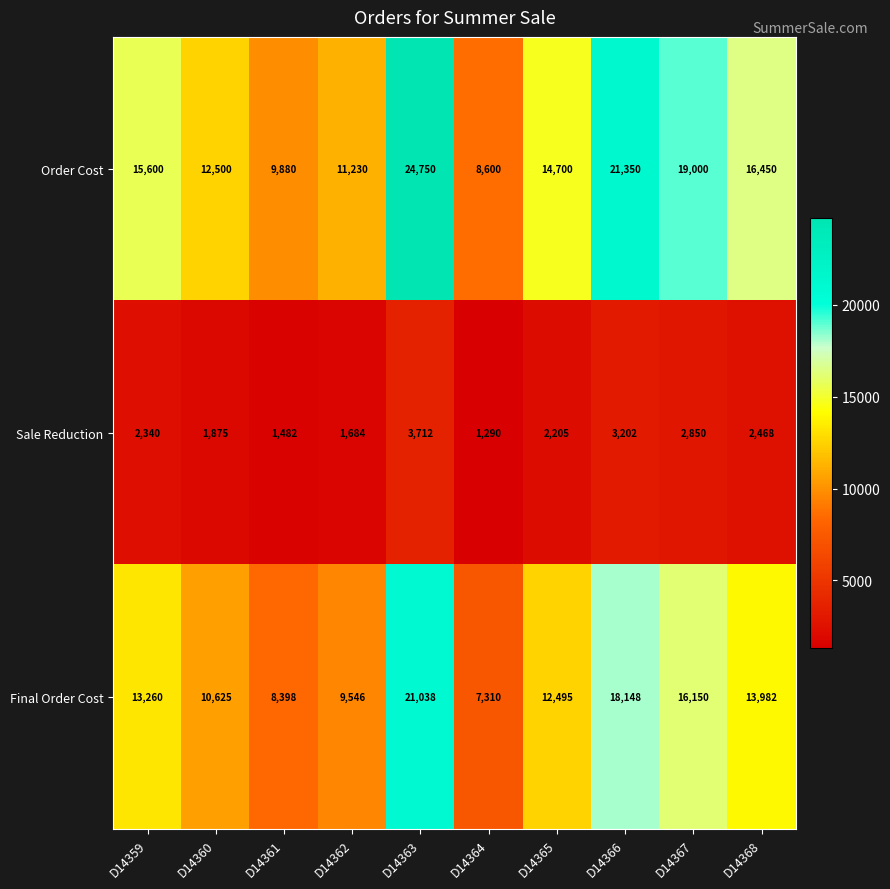

How many data points does each series have?

10